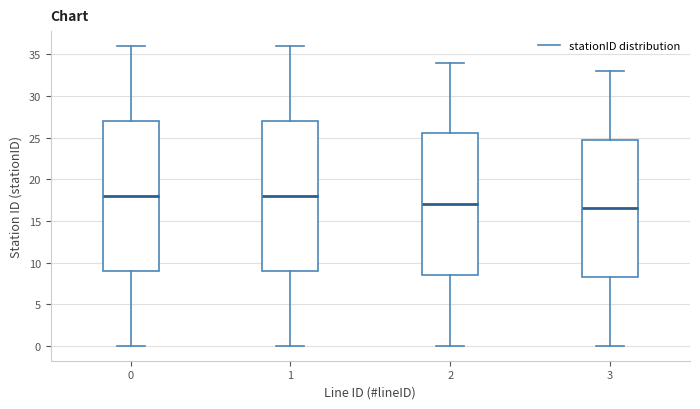

Where is the lower edge of the box at x = 2 on the y-axis? The values are not printed on the chart, so give them approximately, as read against the axis.

8.5